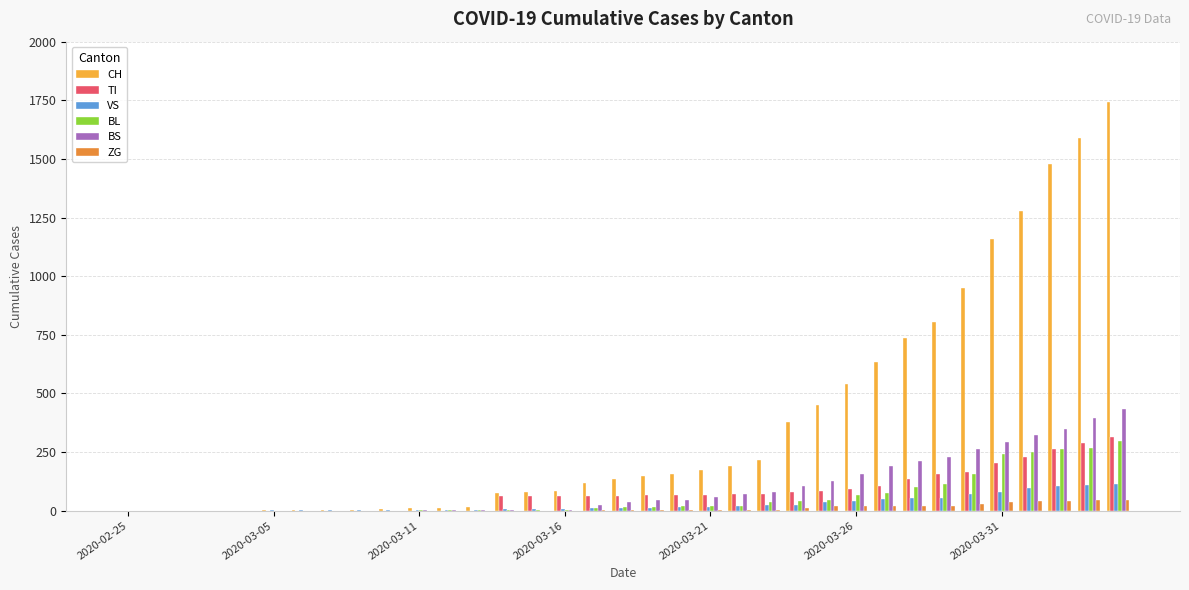

What is the highest value of the TI series?

314